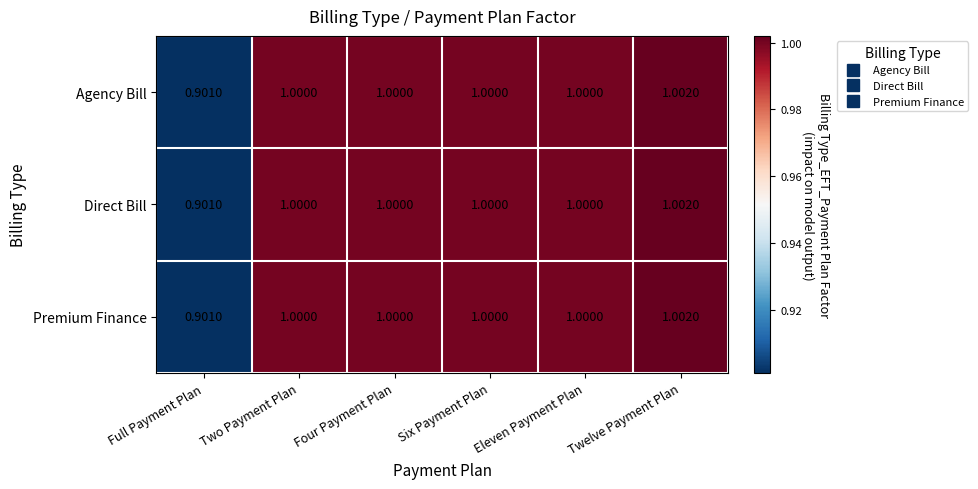

What is the smallest value displayed?

0.9